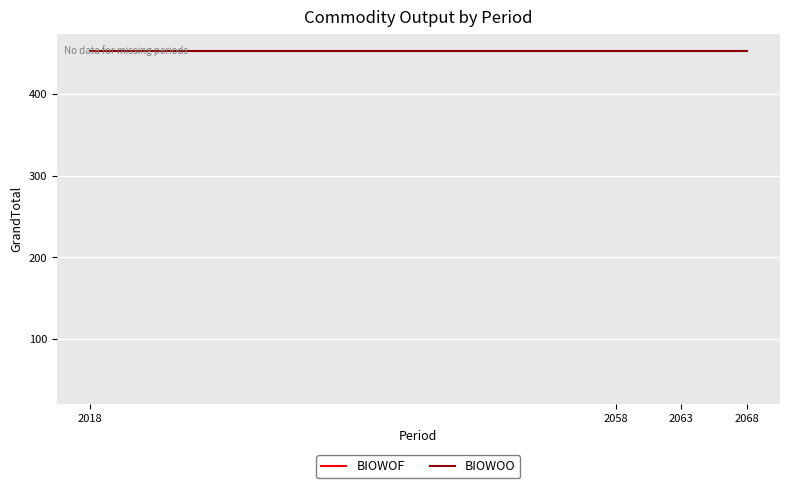

What is the sum of the BIOWOF values at 2048 and 2053?

81.4